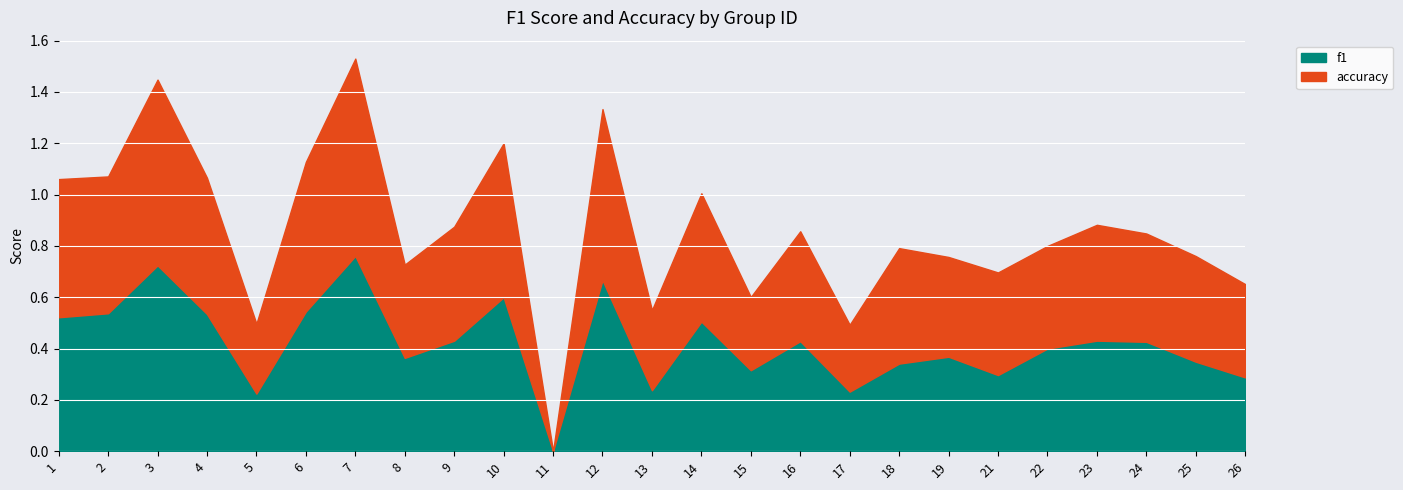

Which series has the largest range (max minus min)?

accuracy